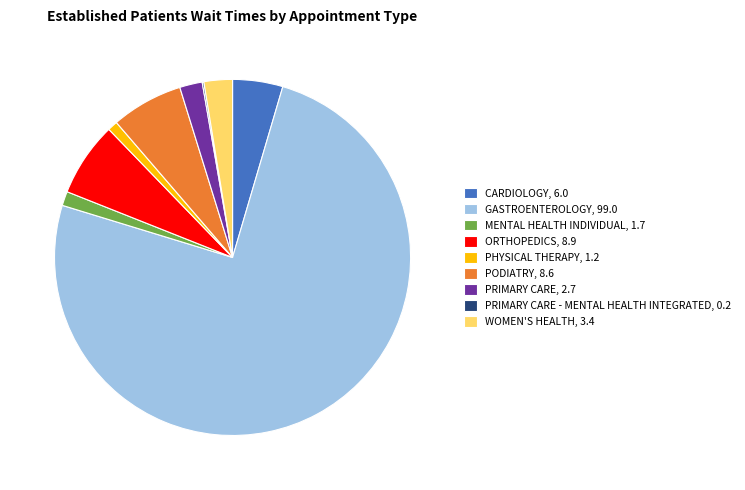

What is the largest slice in the pie chart?

GASTROENTEROLOGY, 99.0